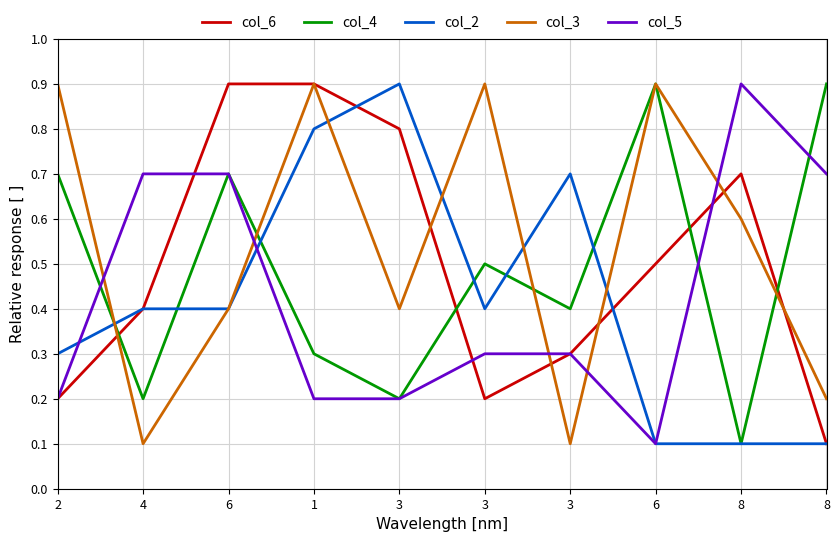

Does the chart have visible grid lines?

Yes